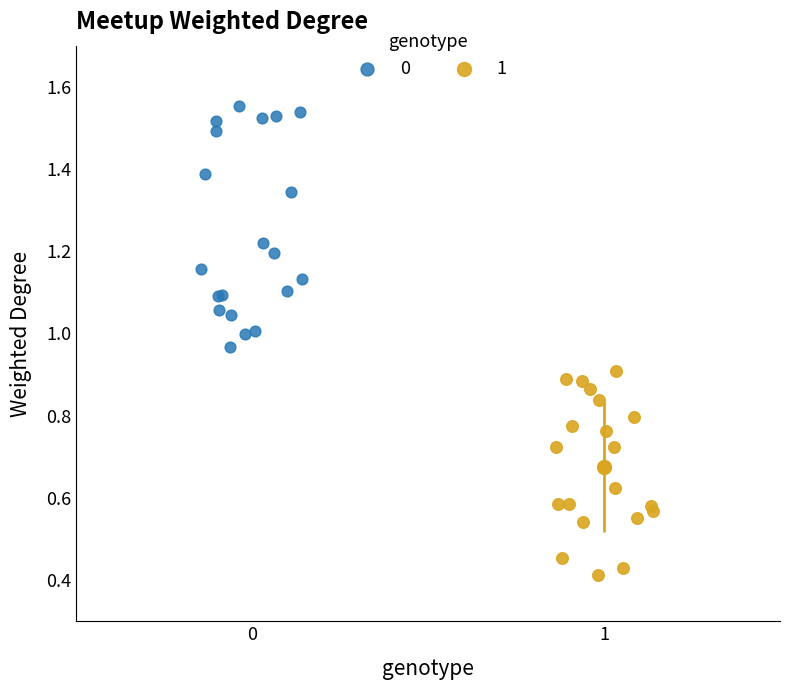

Which series has the largest Y range (max minus min)?

0